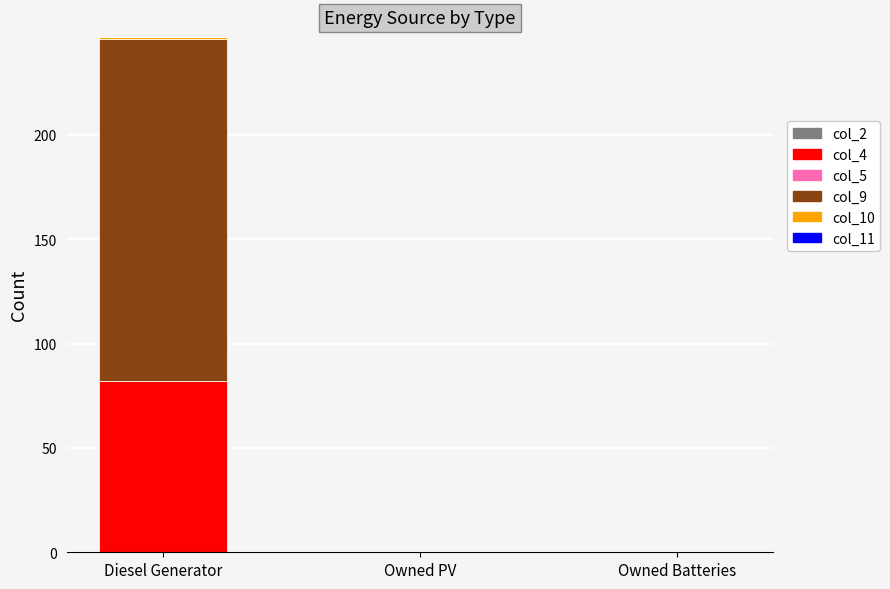

Is it true that col_4 equals 107 at Diesel Generator?

False